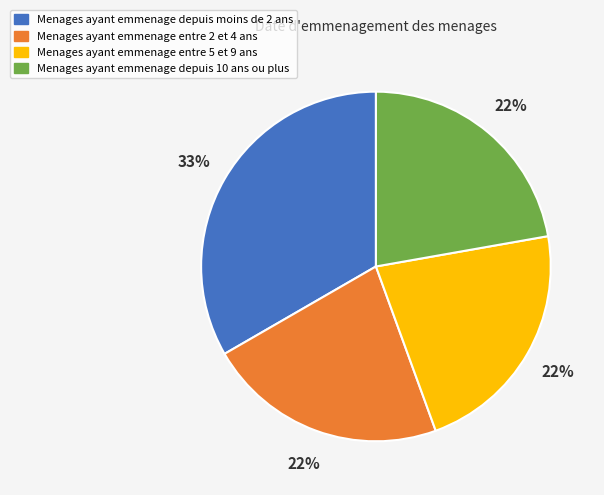

Do Menages ayant emmenage entre 2 et 4 ans and Menages ayant emmenage depuis moins de 2 ans together represent more than half of the pie?

Yes